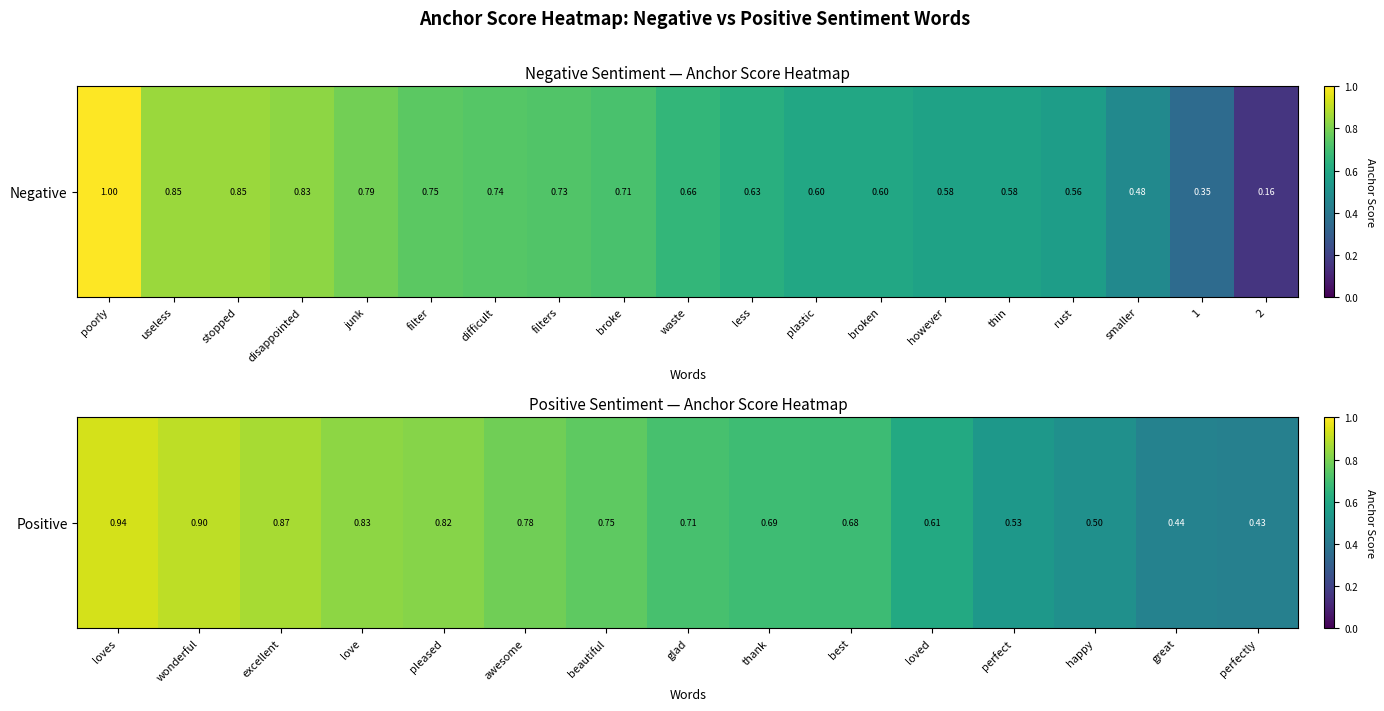

What is the average value?

0.7